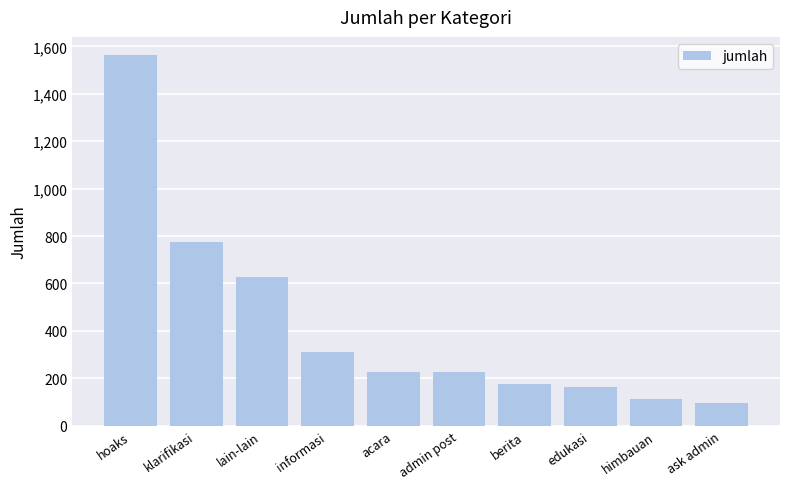

Which has a higher value, lain-lain or klarifikasi?

klarifikasi